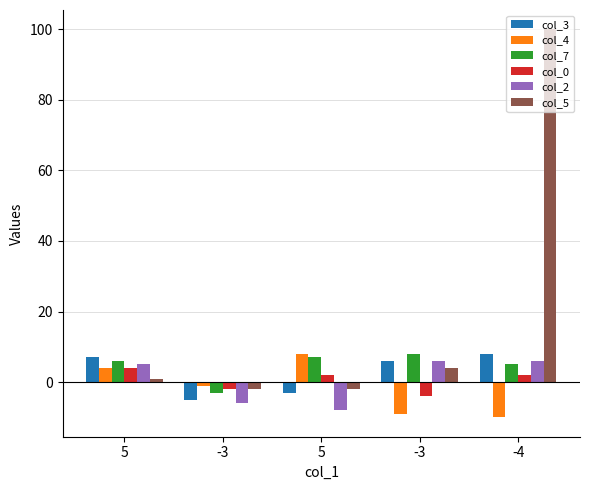

Does the chart contain any negative values?

Yes